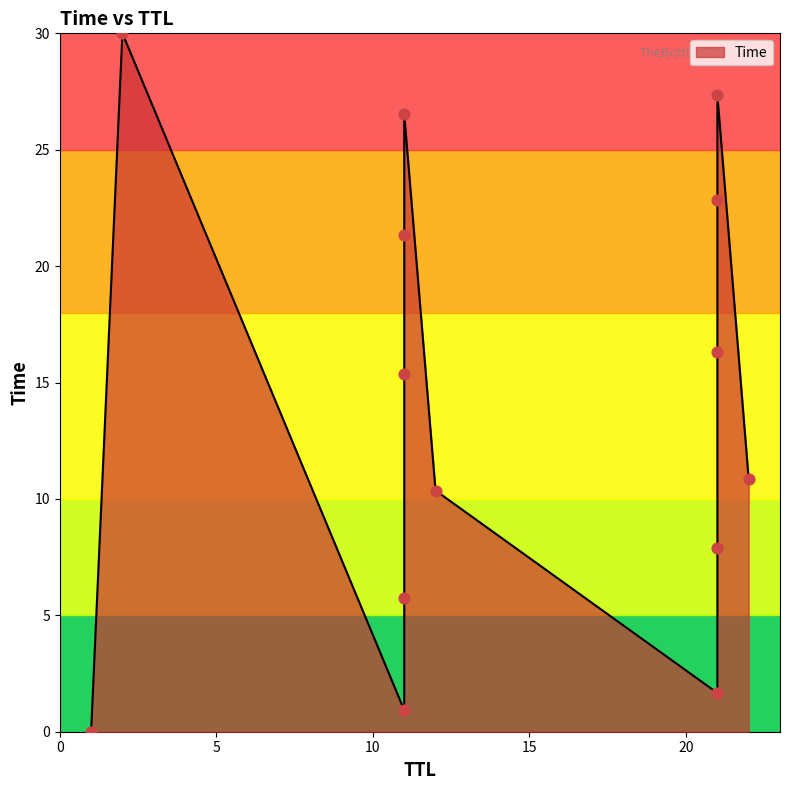

What is the change in value from 1 to 21?

+1.7